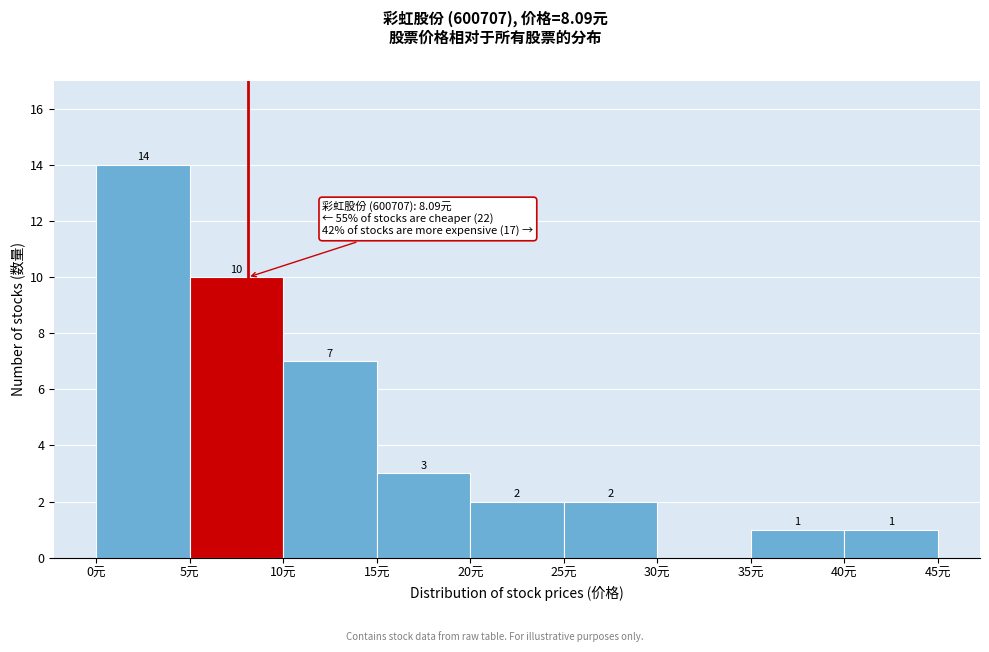

Over which range of the x-axis is the bar tallest?

0 to 5